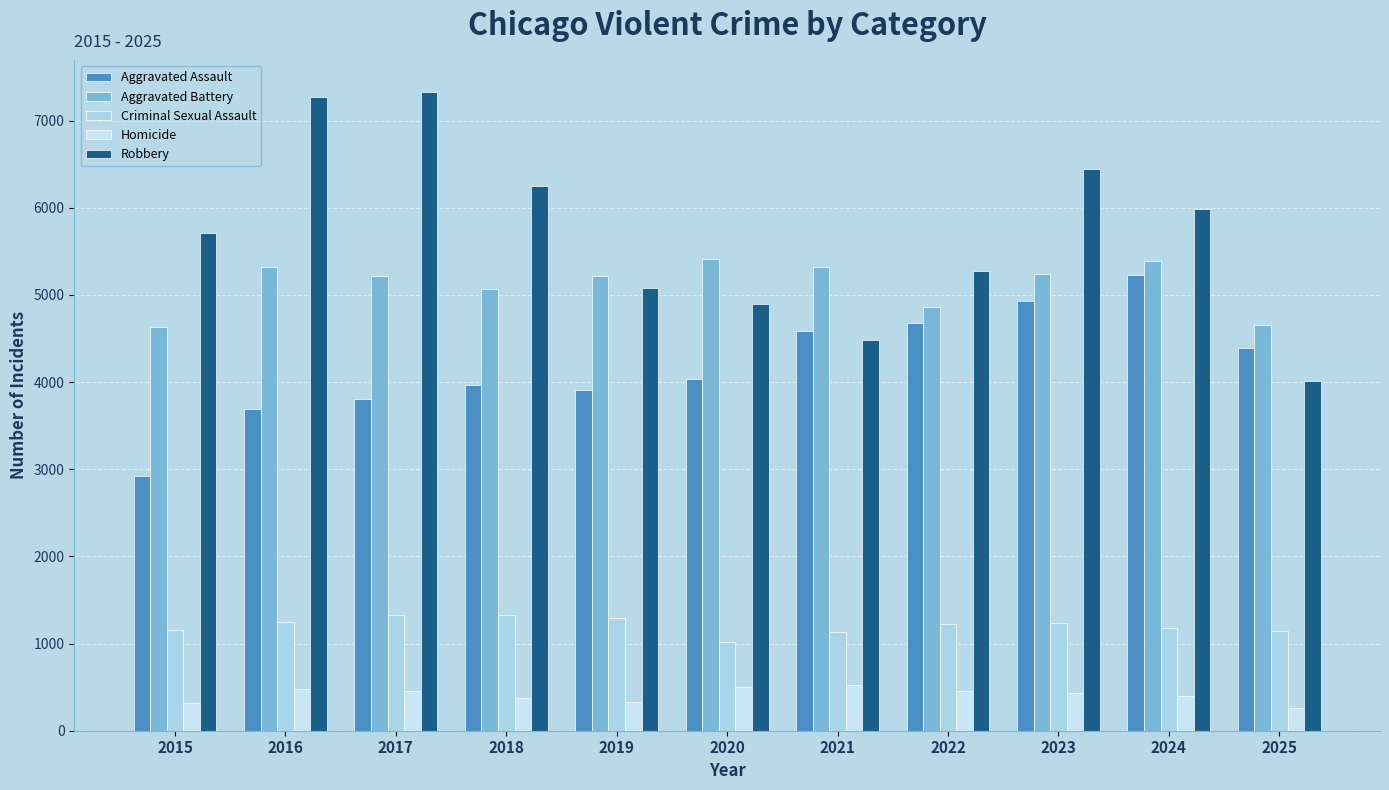

The value of Aggravated Assault at 2018 is 3964. True or false?

True